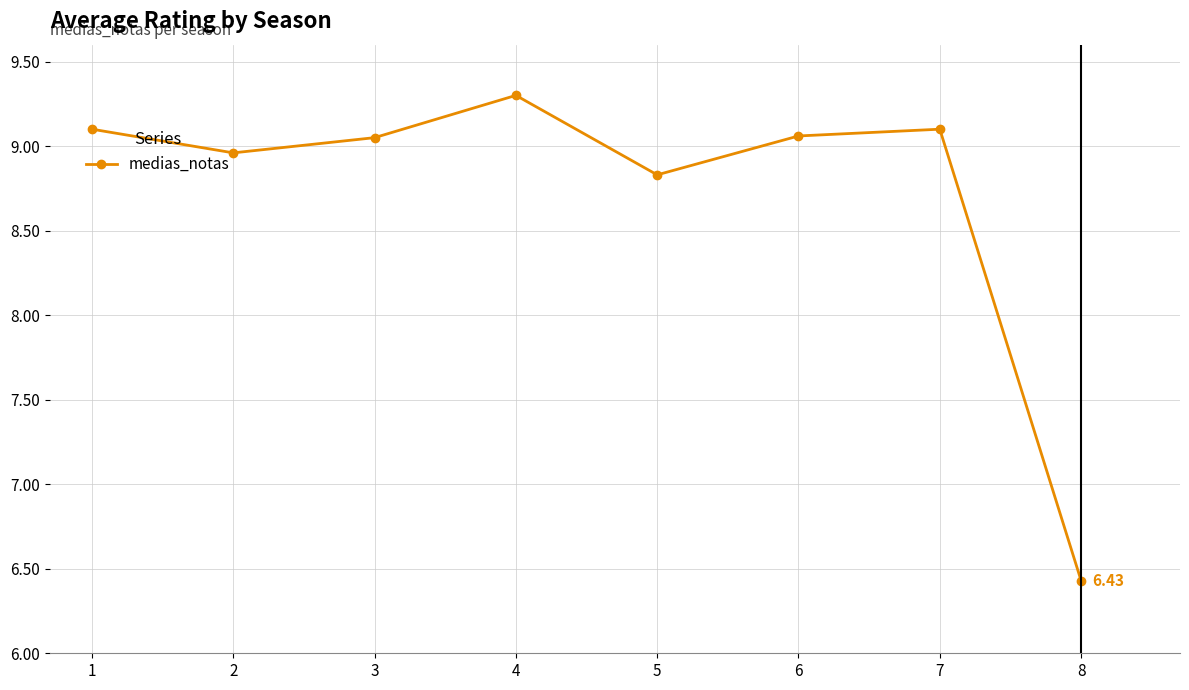

How many values exceed 9?

5